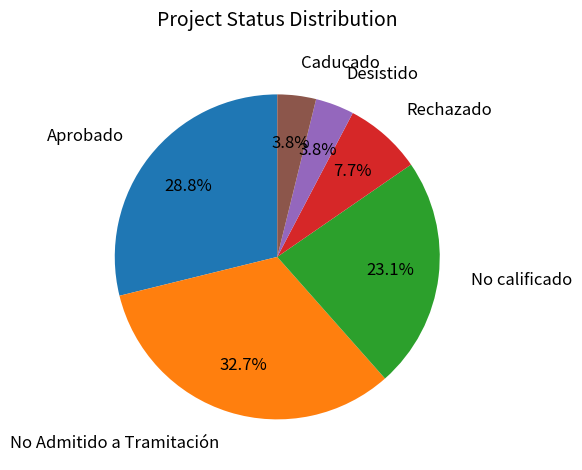

Is there any slice that represents more than half of the pie?

No